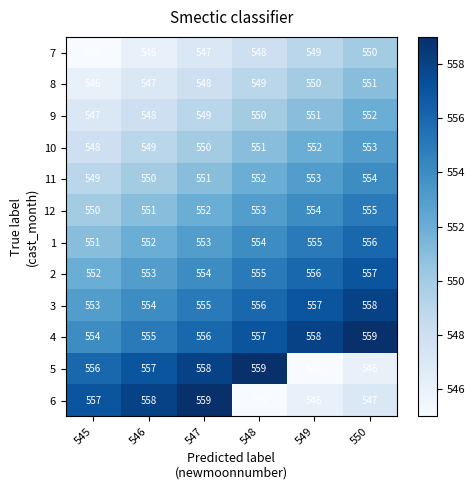

Is it true that 7 equals 548 at 548?

True